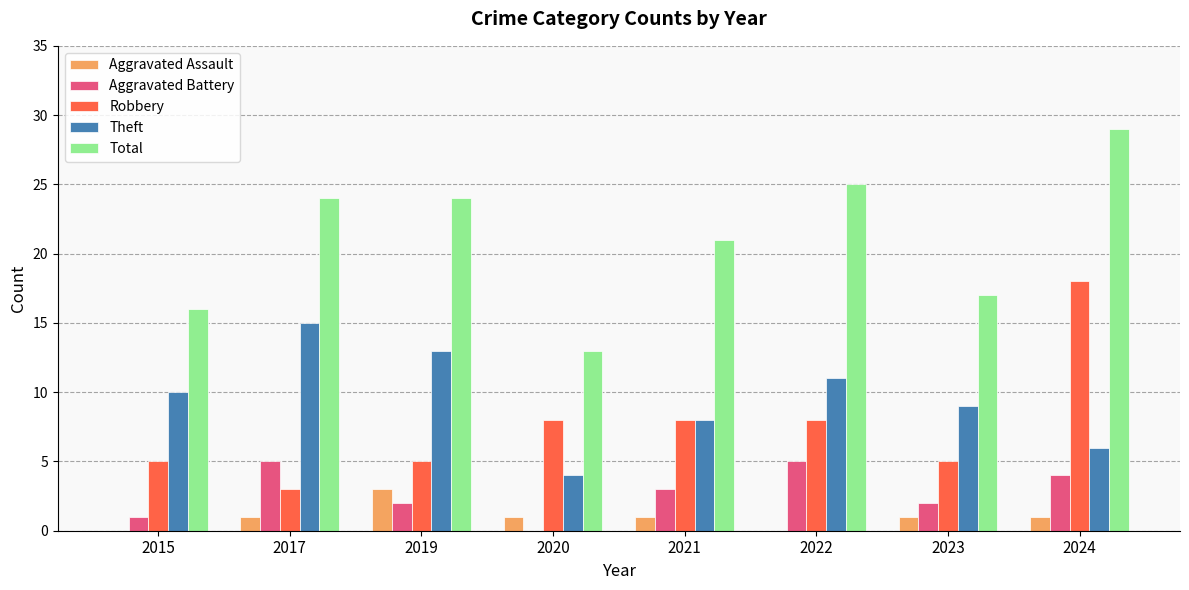

Reading left to right, transcribe all the data shown in this chart.

Aggravated Assault: 0	1	3	1	1	0	1	1
Aggravated Battery: 1	5	2	0	3	5	2	4
Robbery: 5	3	5	8	8	8	5	18
Theft: 10	15	13	4	8	11	9	6
Total: 16	24	24	13	21	25	17	29